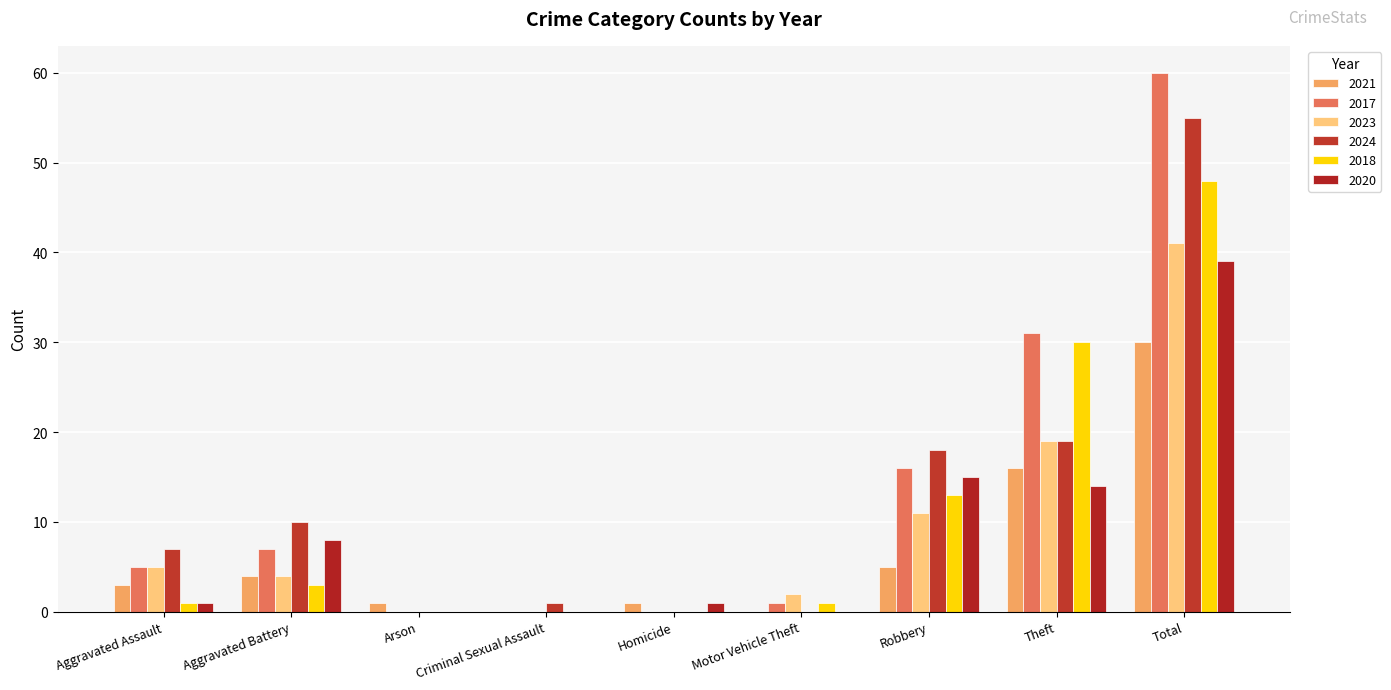

Count the number of data series in this chart.

6